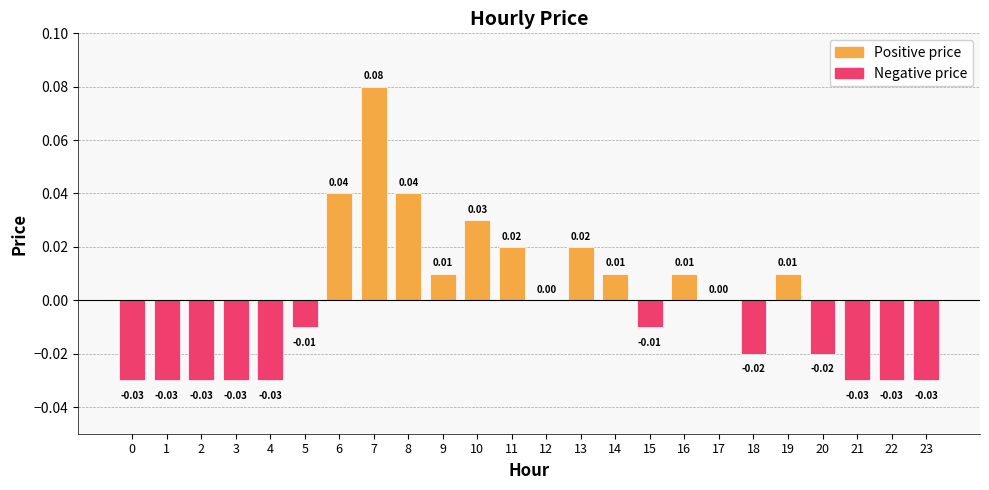

Which has a higher value, 5 or 23?

5